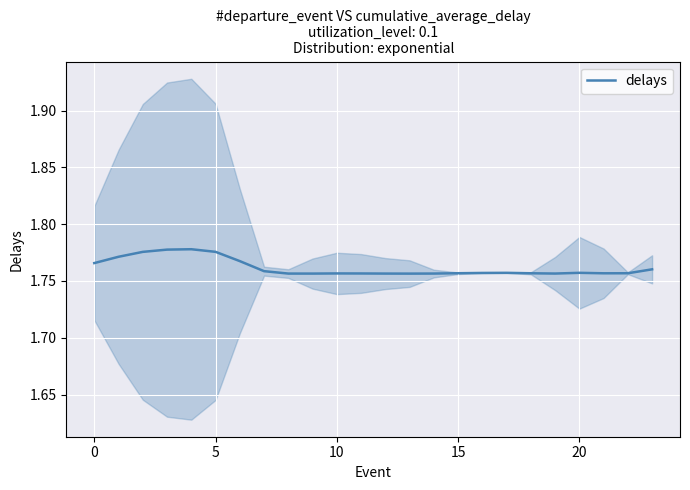

How many values are between 1 and 2?

24